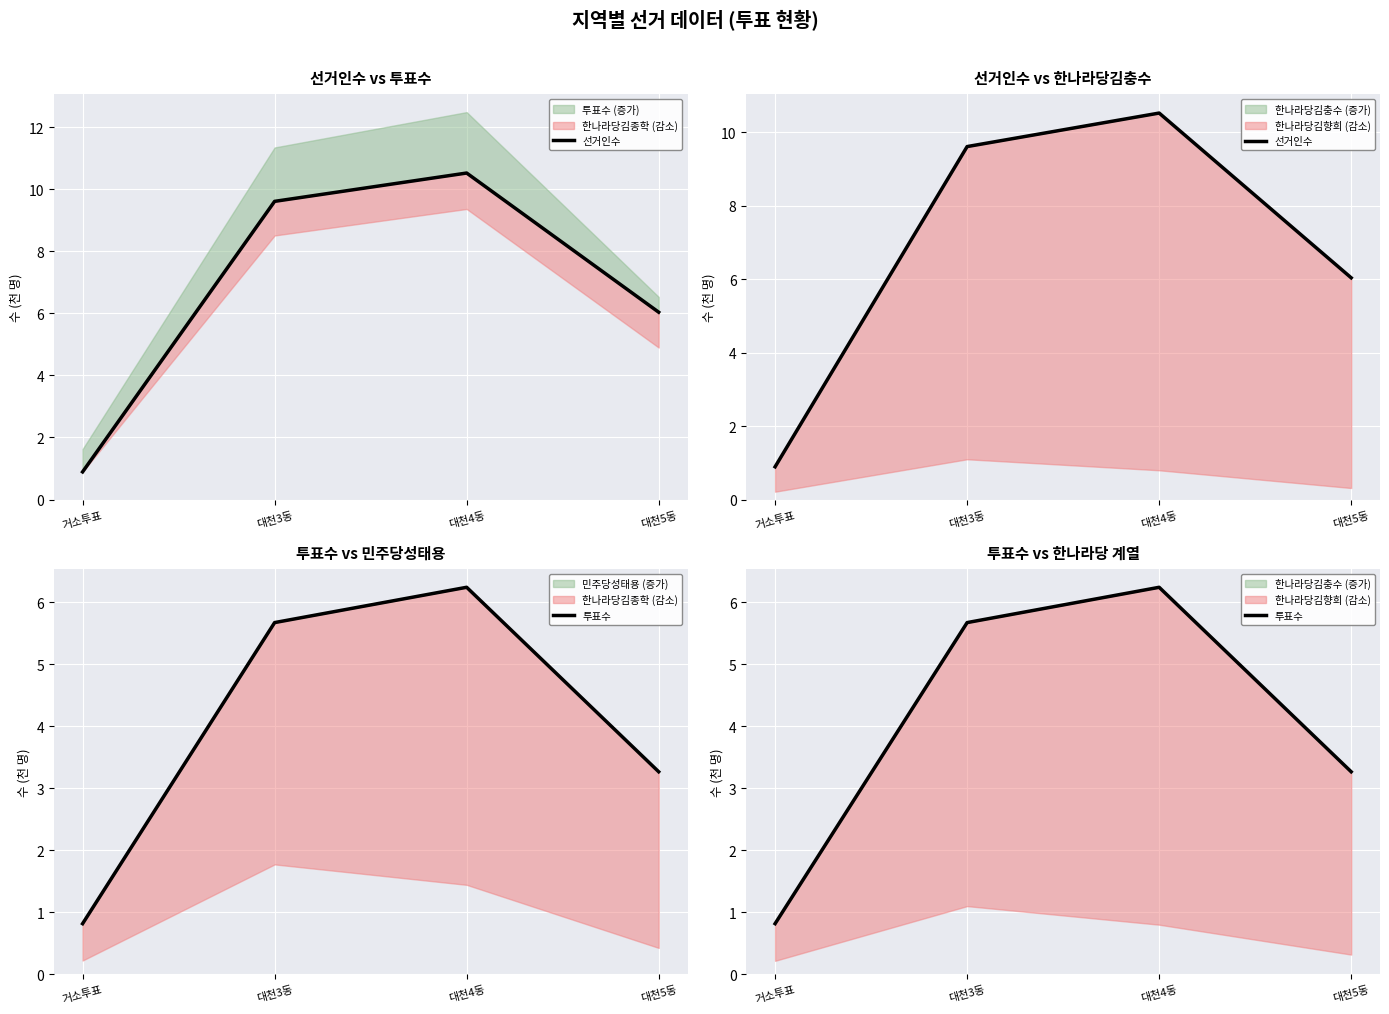

Rank the categories by 선거인수 value from highest to lowest.

대천4동, 대천3동, 대천5동, 거소투표